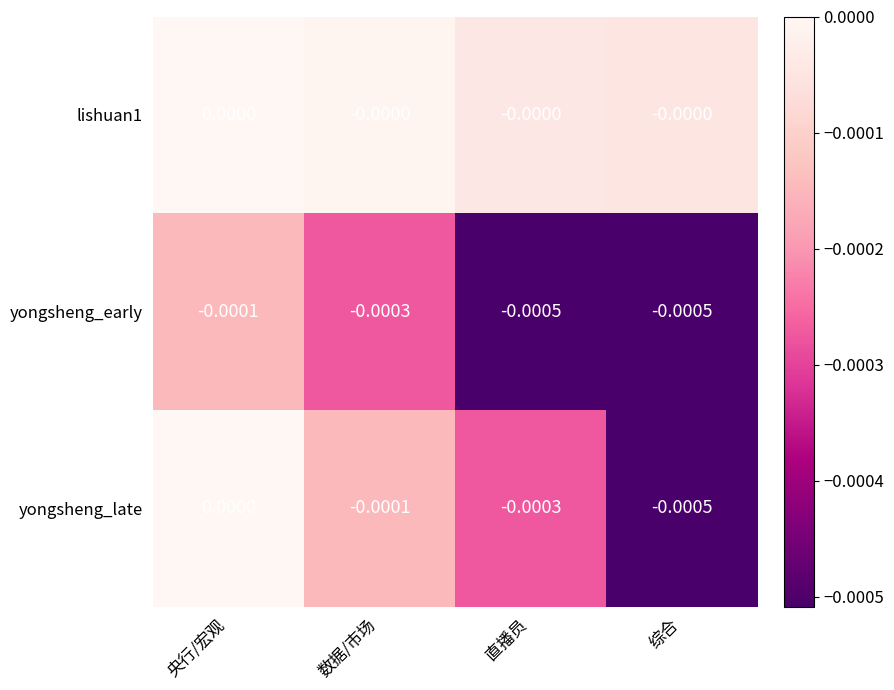

At which label does yongsheng_early reach its peak?

央行/宏观